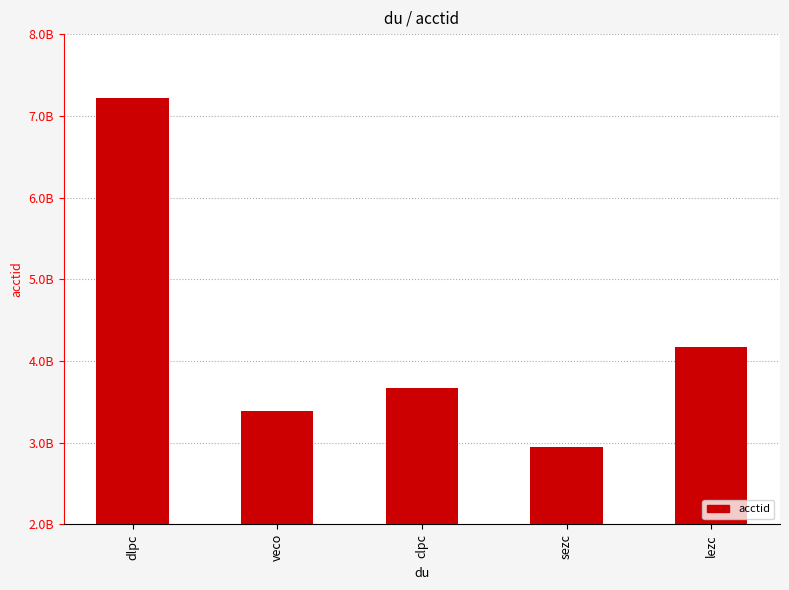

What position from the right is lezc?

1